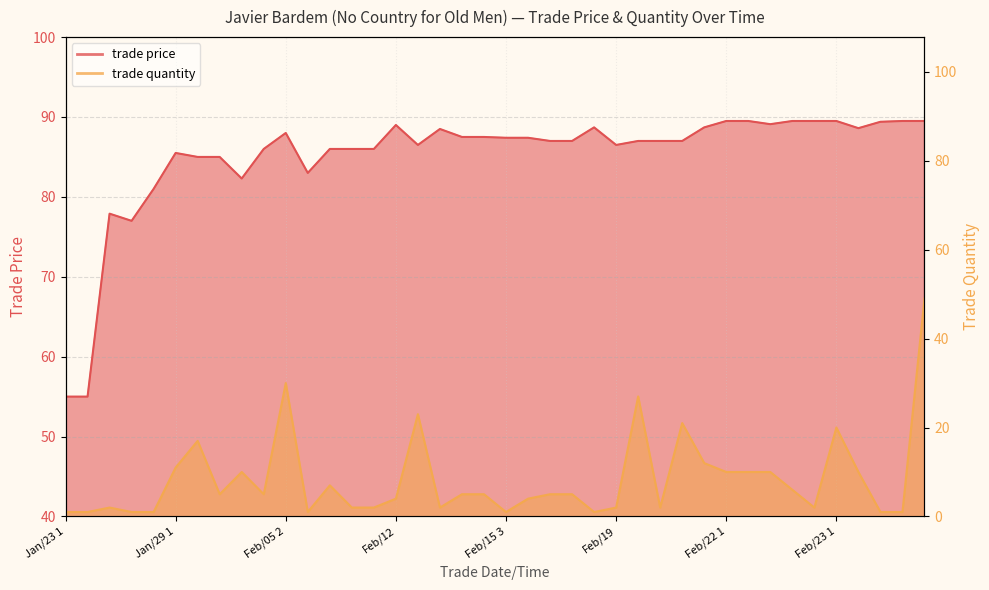

Which series has the largest total across all categories?

trade price